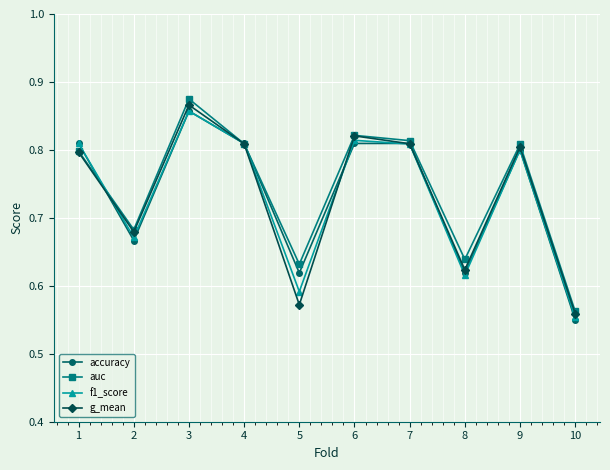

At which label does g_mean reach its minimum?

10